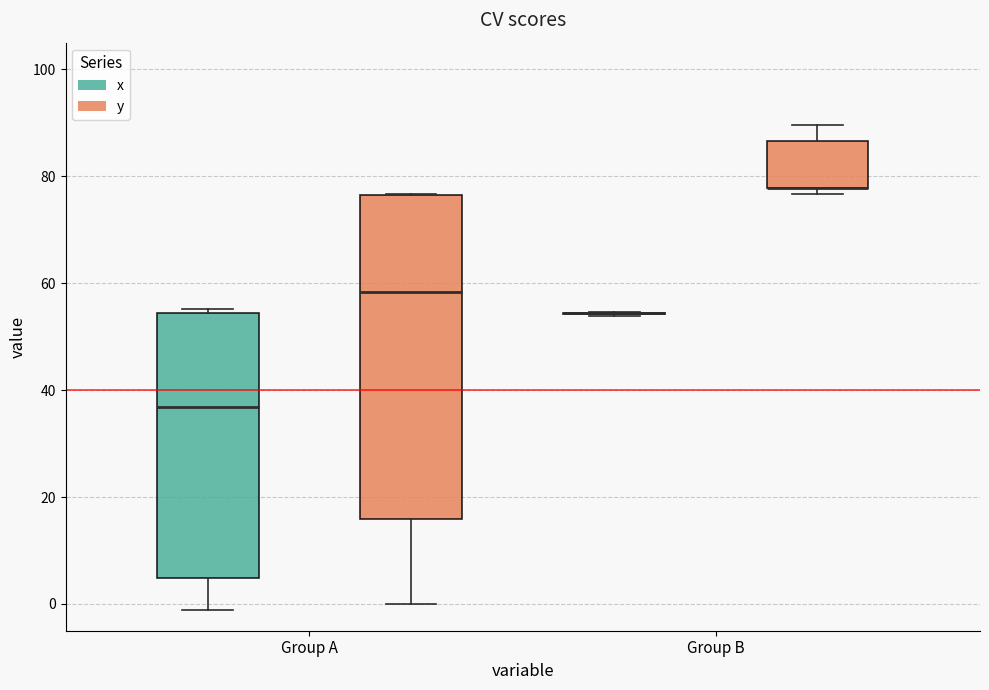

Which box is the tallest, from its lower edge to its upper edge?

Group A (y)